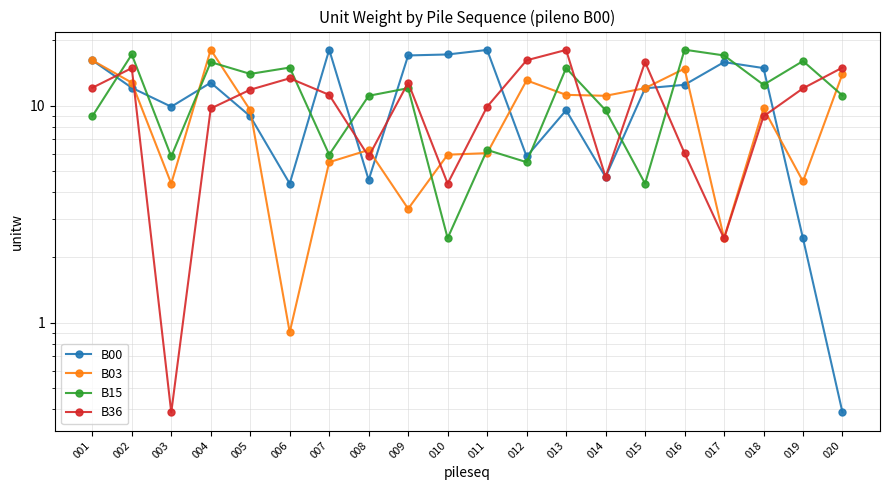

Which series has the widest spread of values?

B00